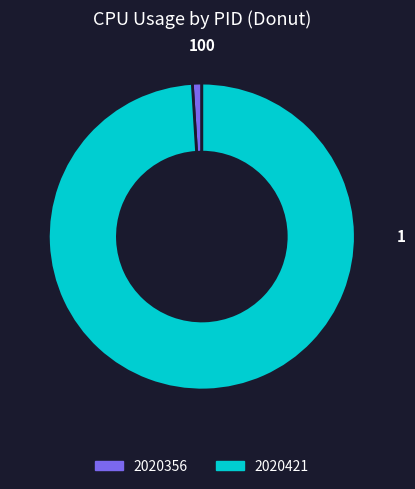

Does 2020356 represent more than half of the total?

No